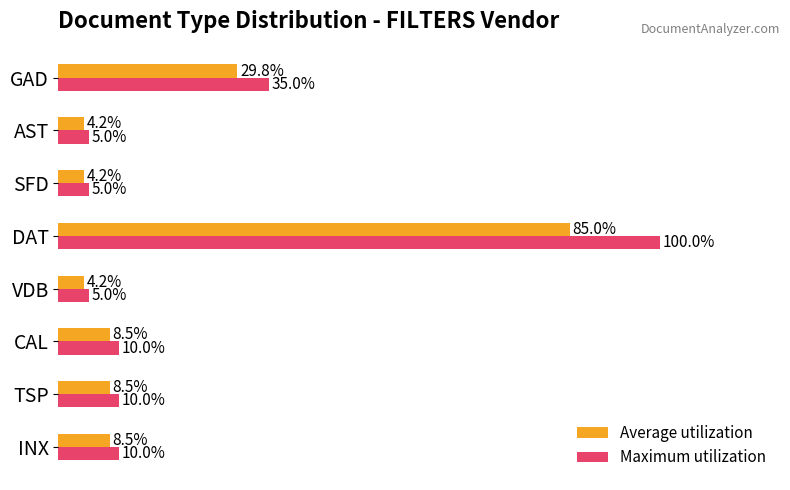

Is the value of Maximum utilization at INX greater than the value of Average utilization at AST?

Yes